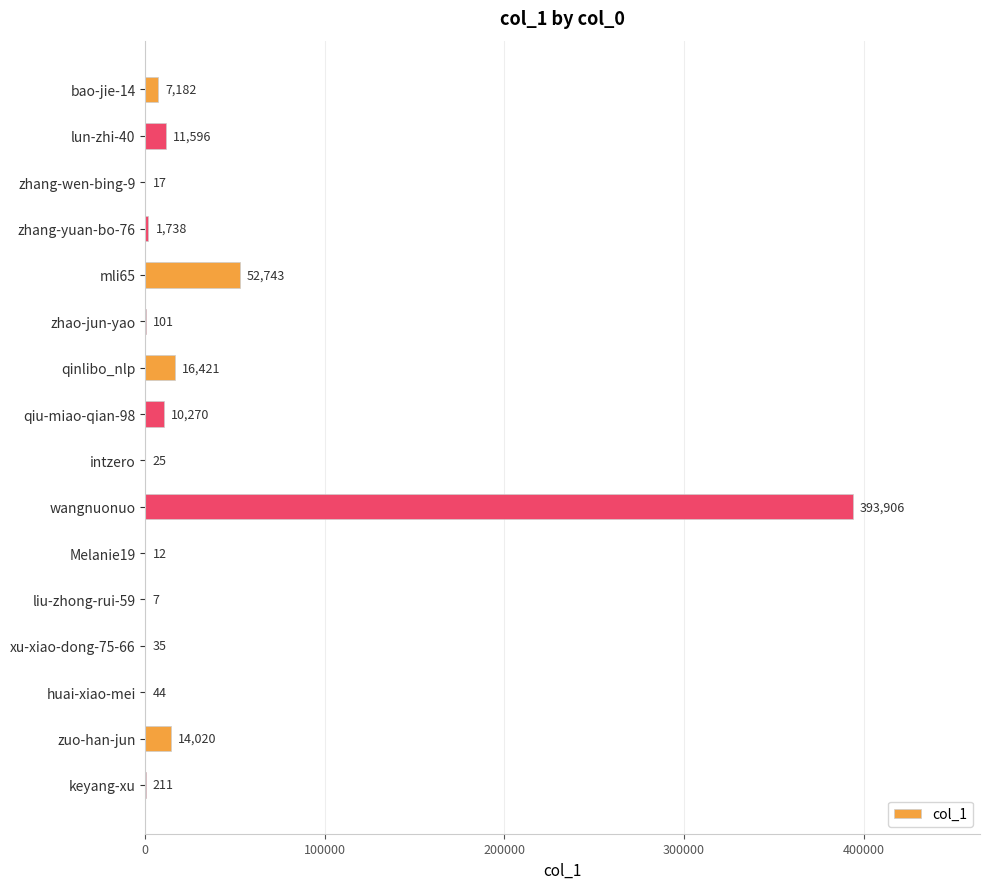

What is the sum of all values?

508328